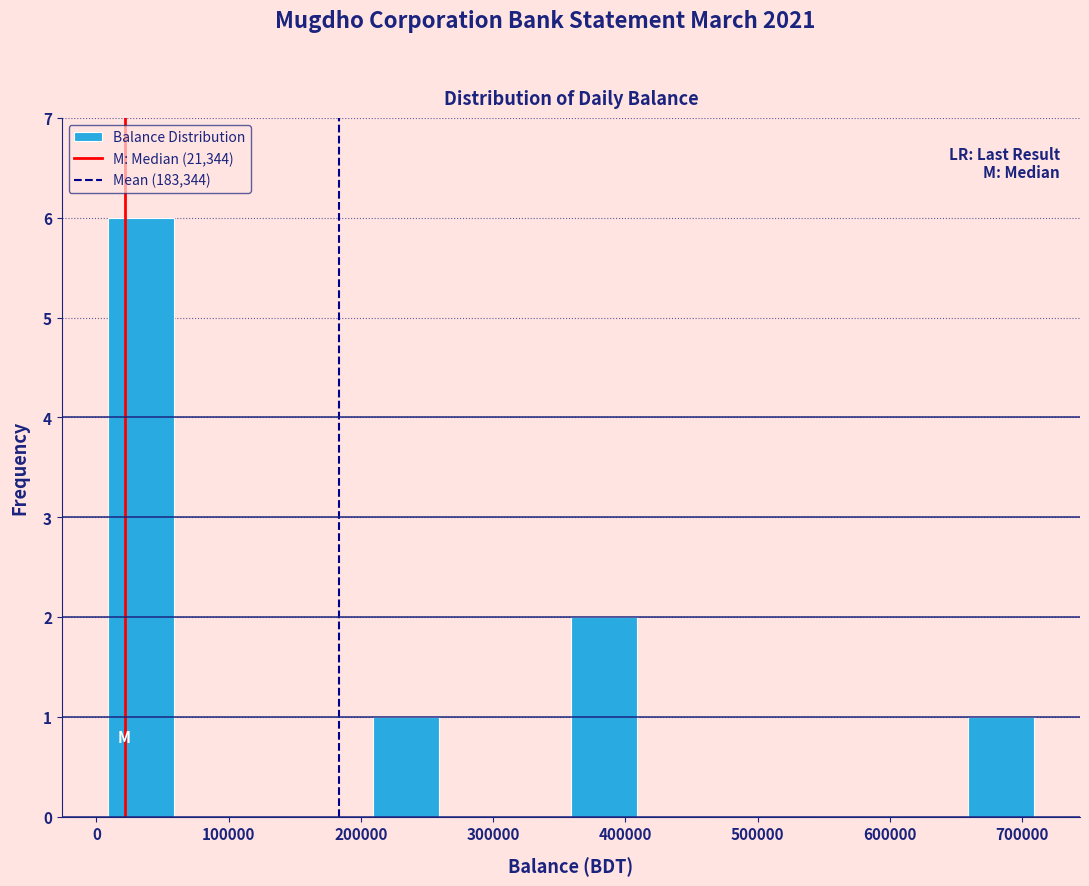

Reading left to right, transcribe this chart: for each bar, give the range it covers on the x-axis and its height. Neither the bar edges nor the heights are printed on the chart, so give them approximately, as read against the axes.

10000 to 60000: 6
60000 to 110000: 0
110000 to 160000: 0
160000 to 210000: 0
210000 to 260000: 1
260000 to 310000: 0
310000 to 360000: 0
360000 to 410000: 2
410000 to 460000: 0
460000 to 510000: 0
510000 to 560000: 0
560000 to 610000: 0
610000 to 660000: 0
660000 to 710000: 1